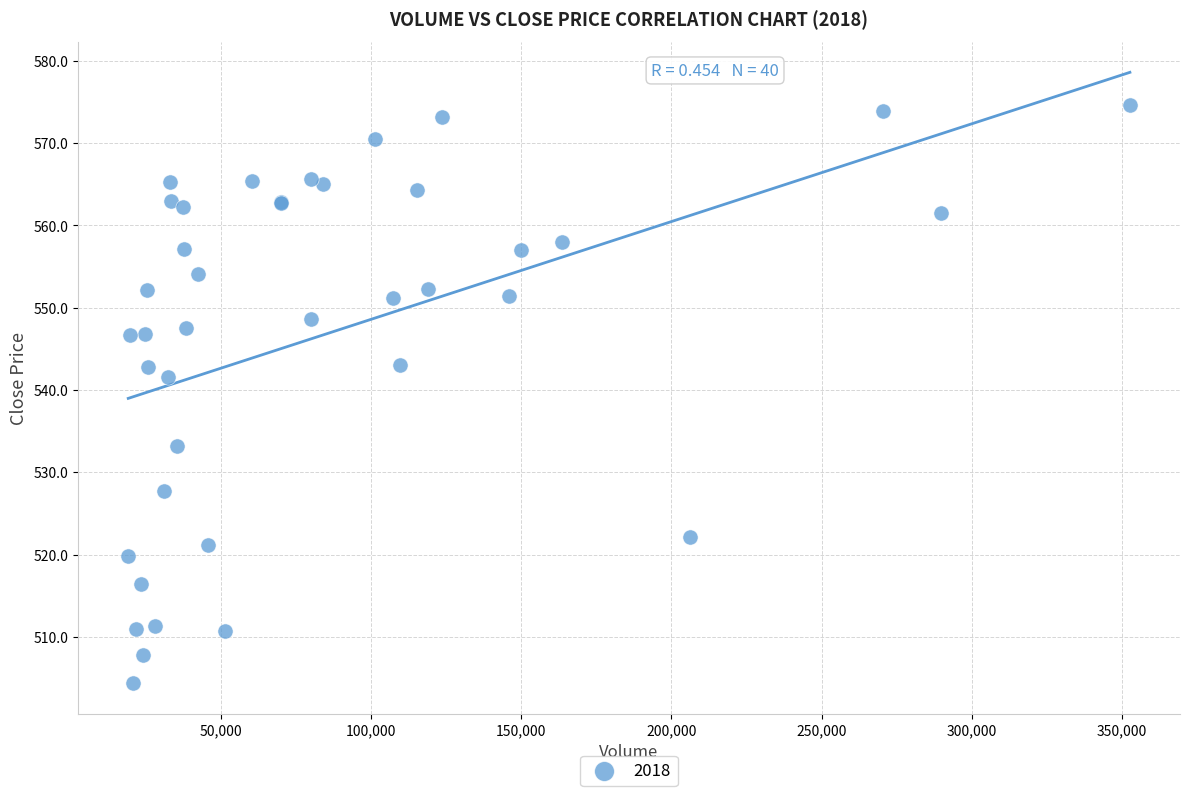

What Y value in the scatter plot is closest to 539?

541.6